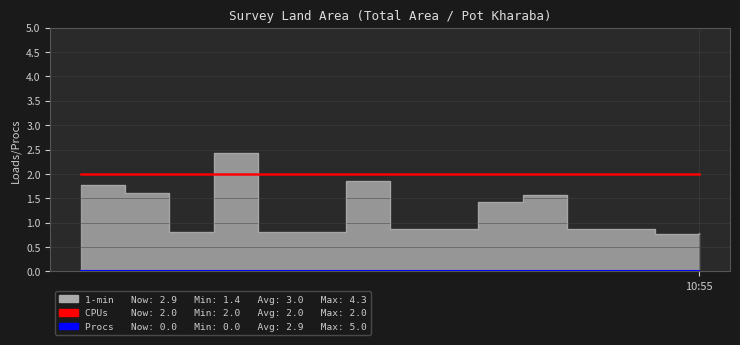

True or false: Procs has more than 1 interior local peaks.

False